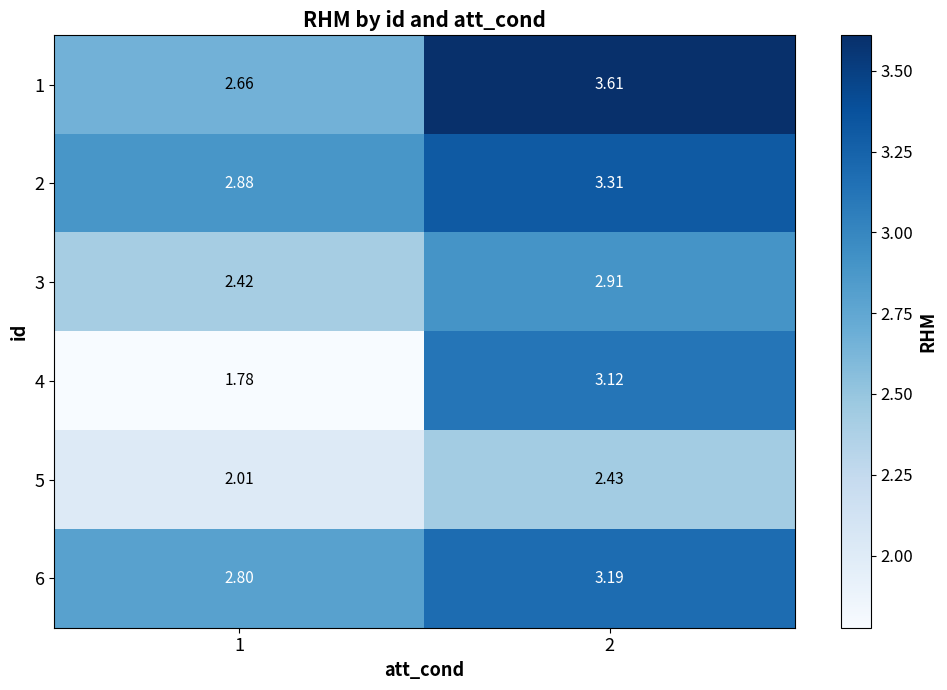

What is the minimum value shown in the chart?

1.8